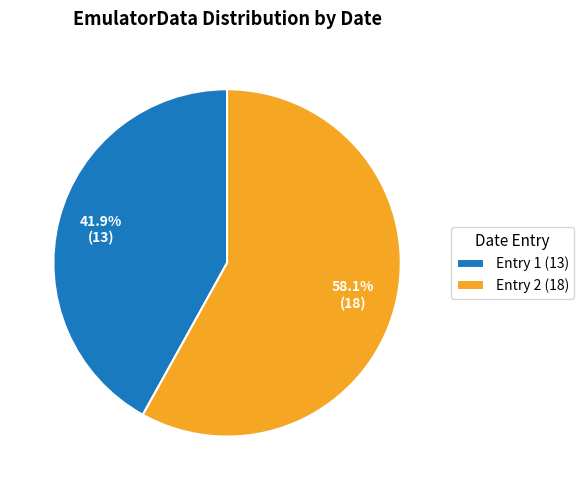

To the nearest percent, what is the difference between the largest and smallest slice percentages?

16%